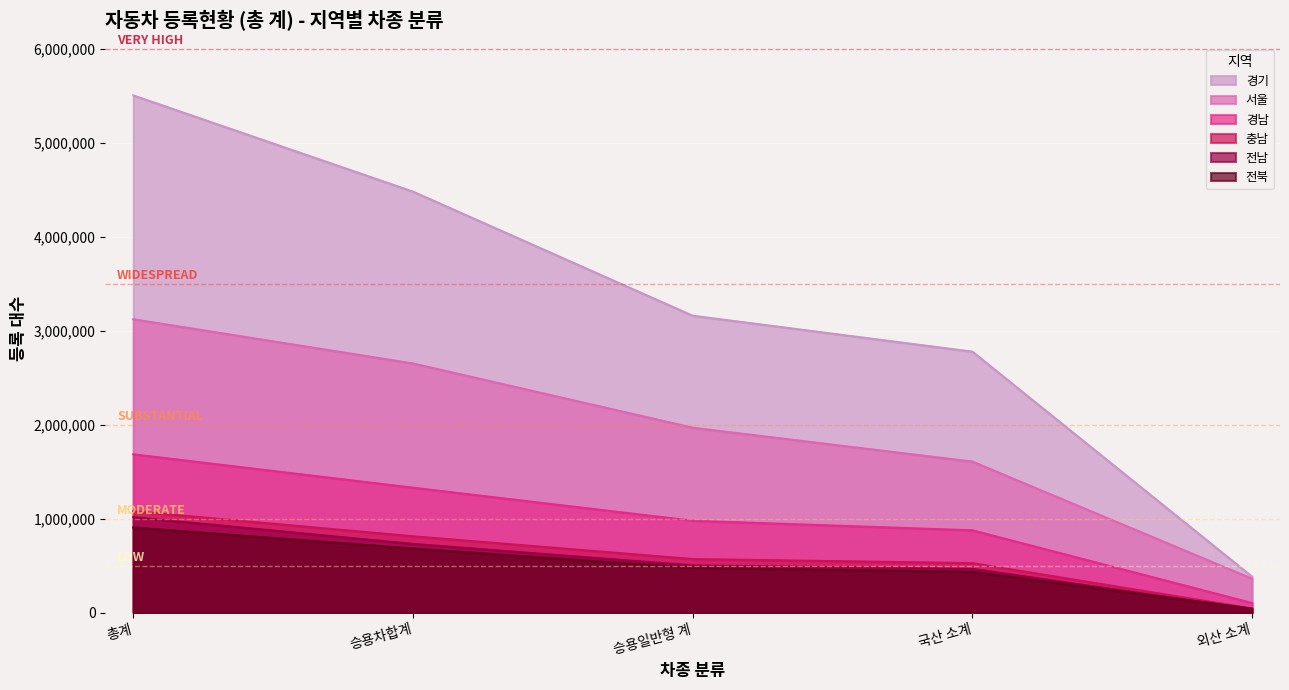

What is the value of the 전북 point at the 2nd from the left?

681885